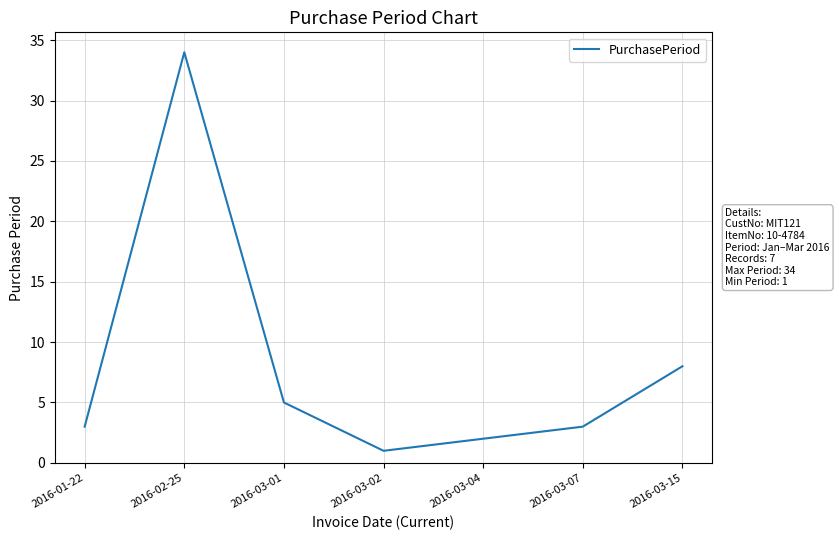

What is the sum of the values at 2016-03-01 and 2016-03-15?

13